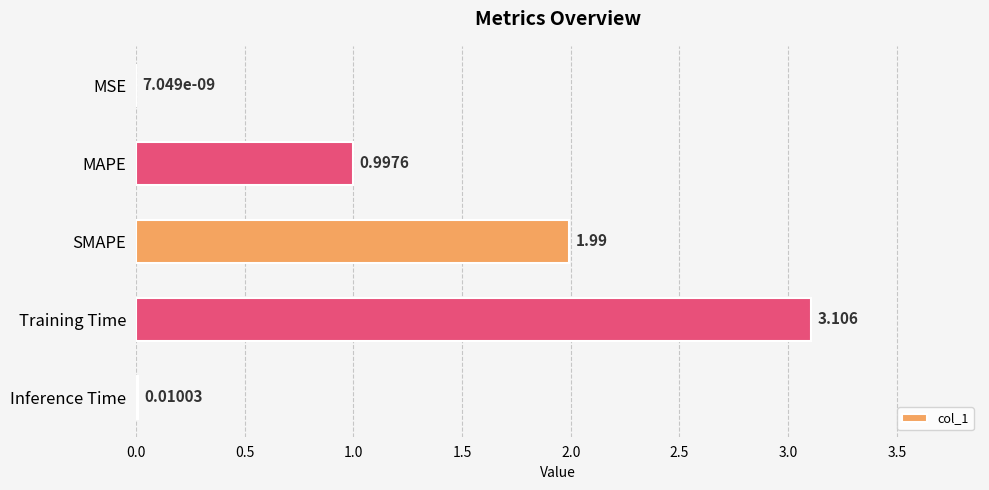

Where is the data nearest to the value 1?

MAPE